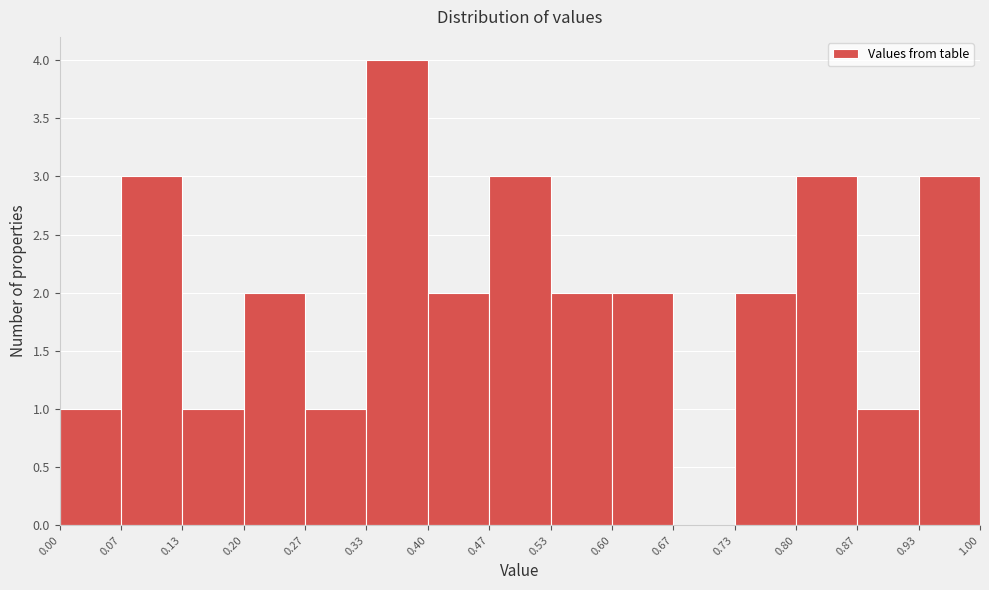

How tall is the bar that spans 0.87 to 0.93 on the x-axis? The values are not printed on the chart, so give them approximately, as read against the axis.

1